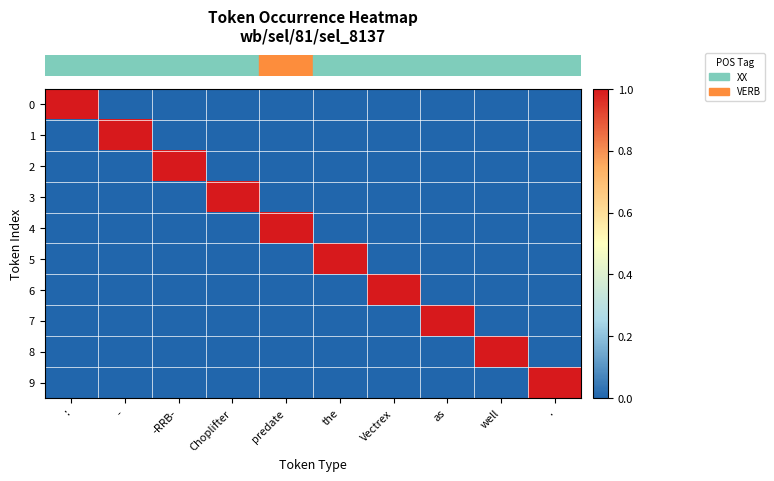

At which category is the sum across all series the highest?

: